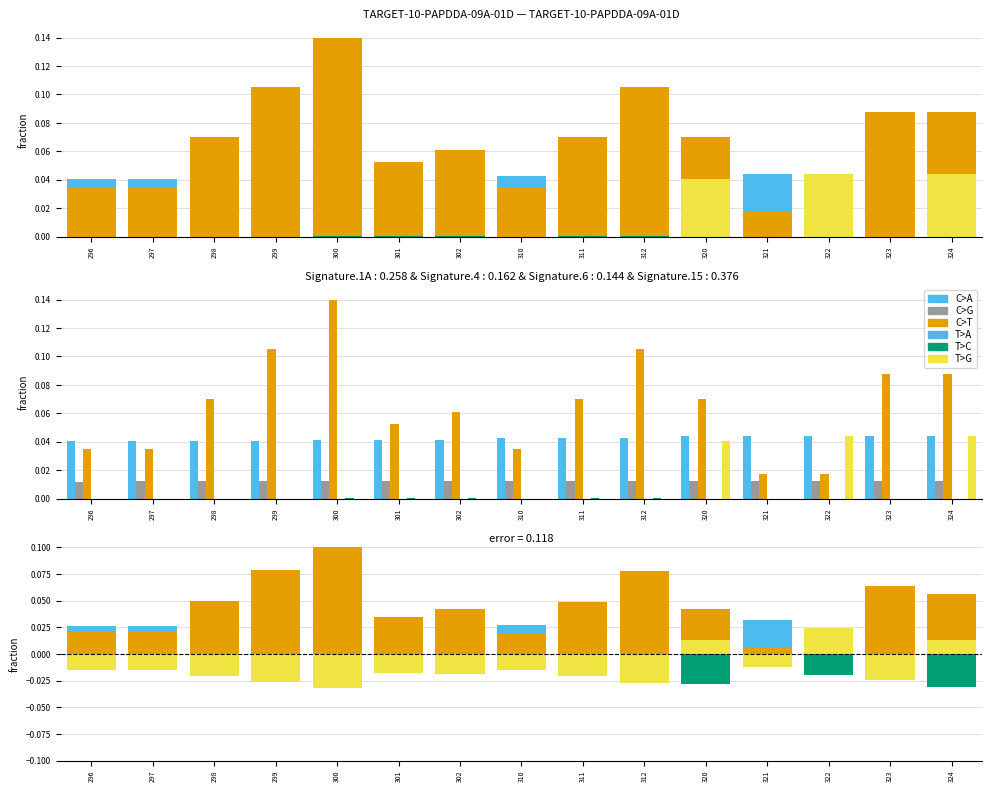

What are all the series names shown in the legend?

C>A, C>G, C>T, T>A, T>C, T>G